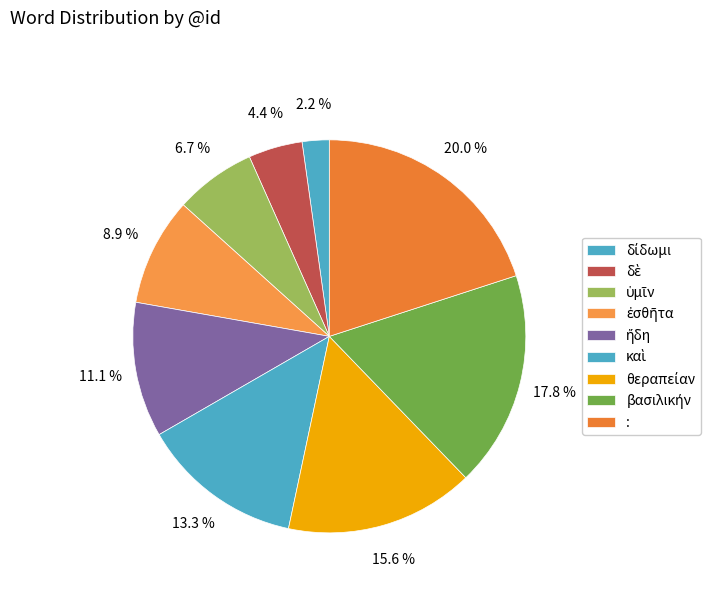

How many slices are in this pie chart?

9